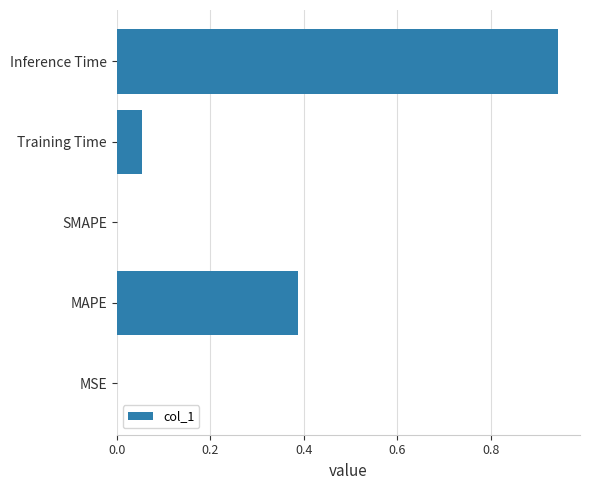

At which category does the chart reach its peak across all series?

Inference Time